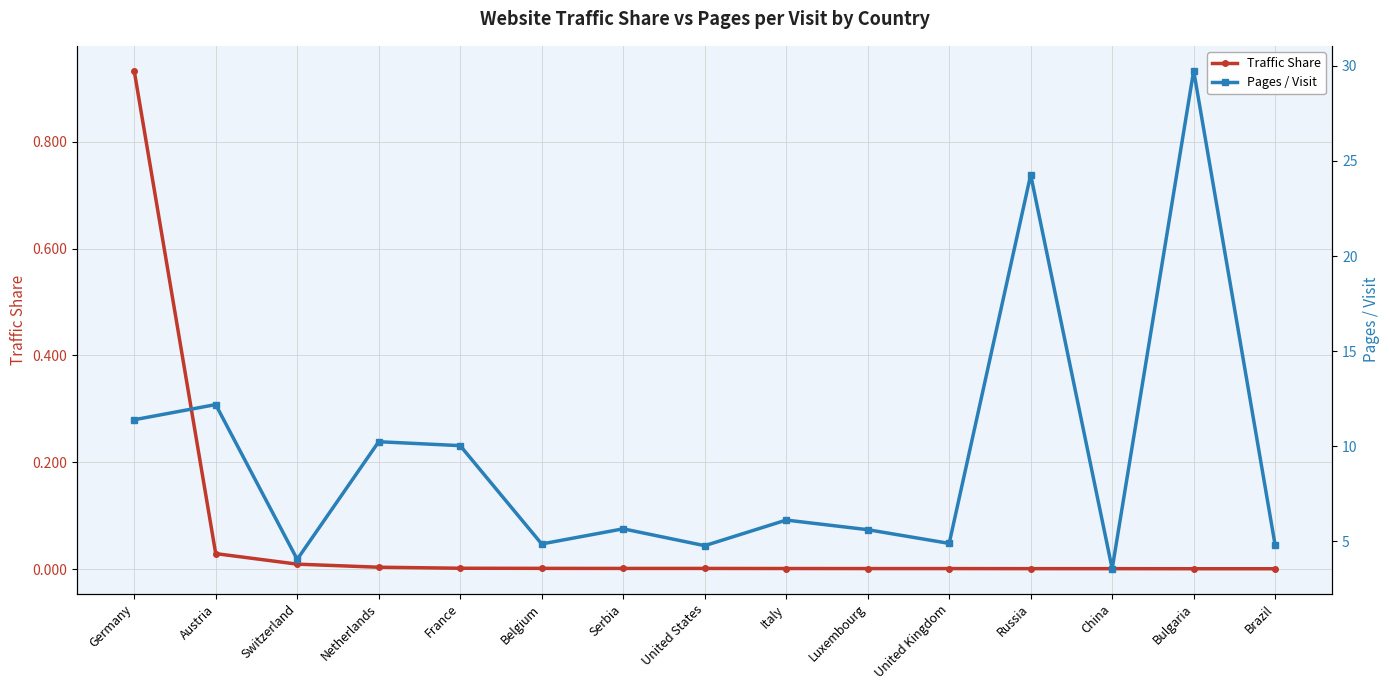

What is the maximum value for Traffic Share?

0.9